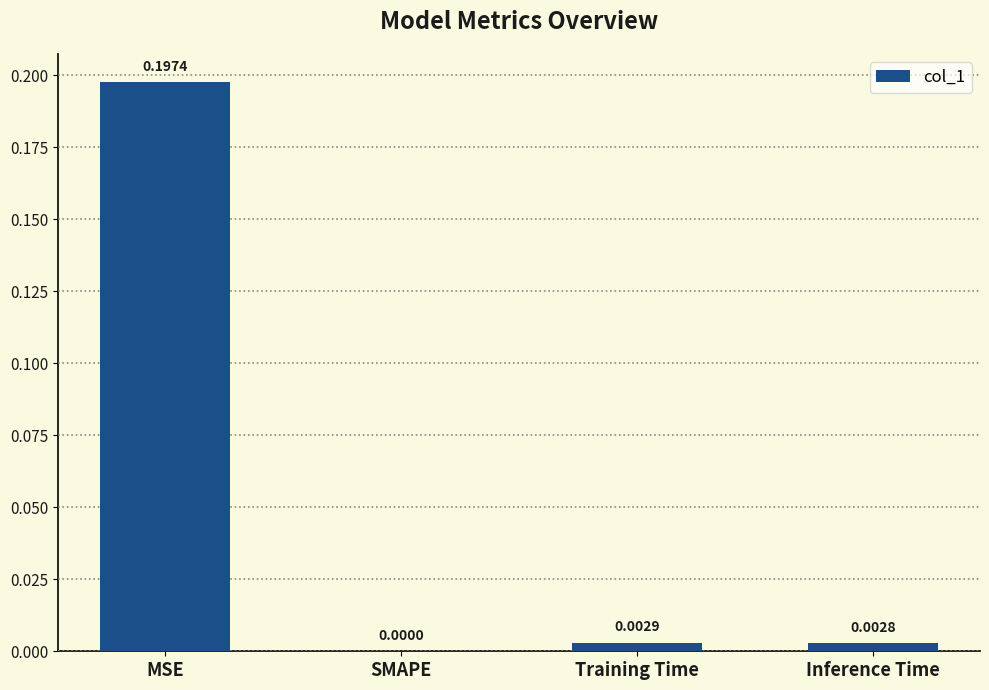

At which label is the value closest to 0?

SMAPE